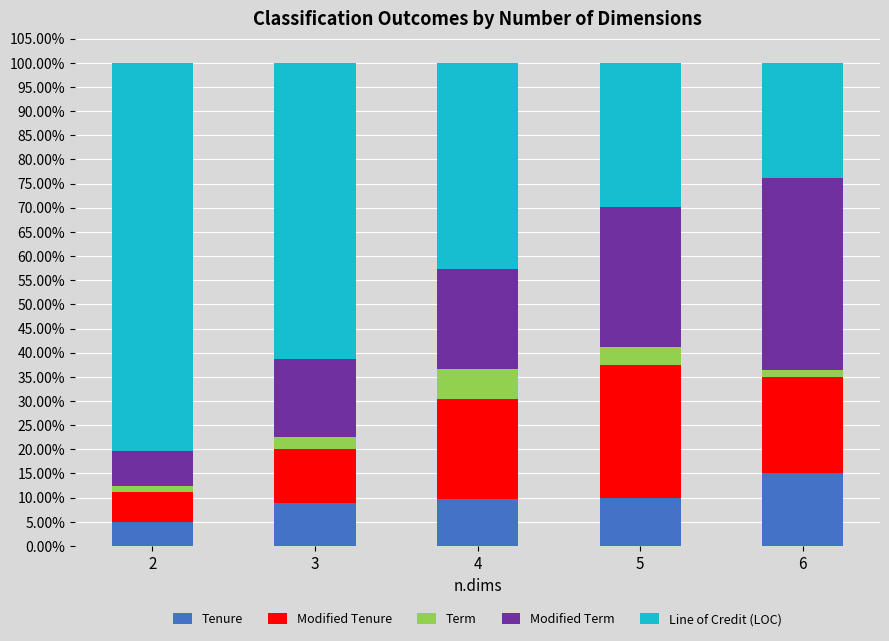

How many categories are shown in the chart?

5